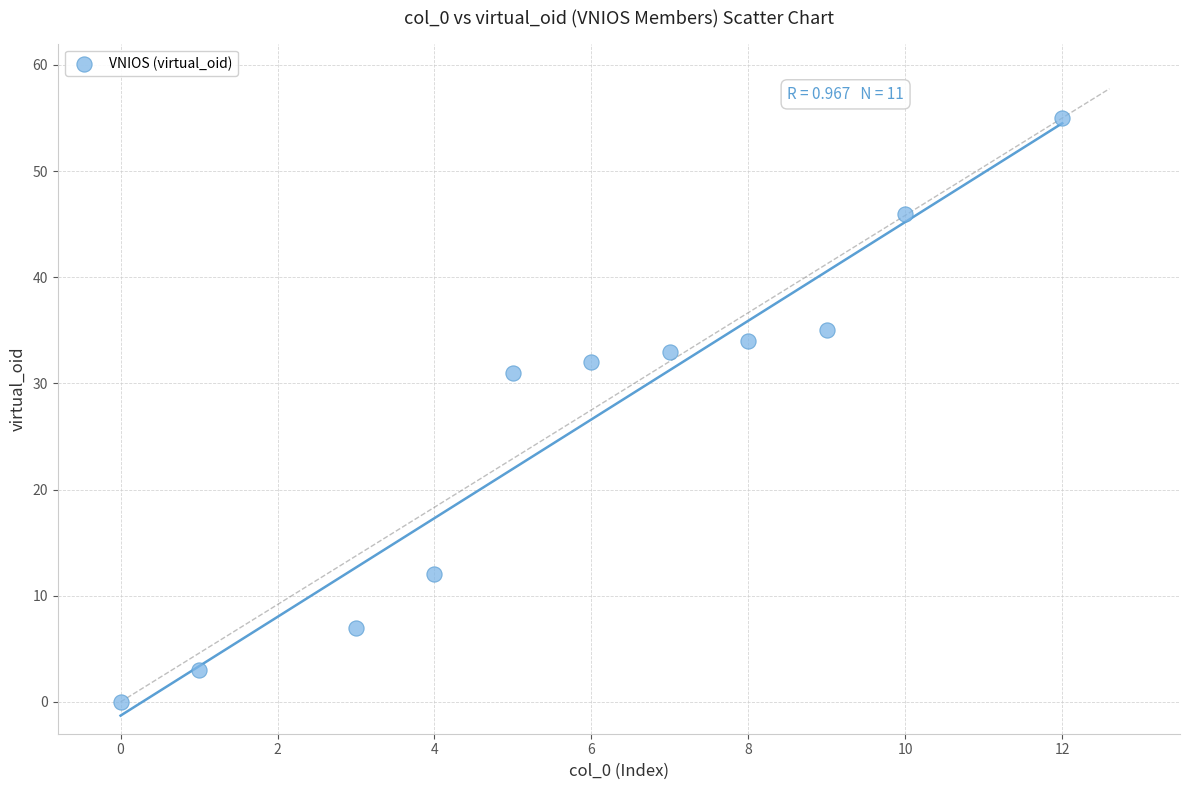

What Y value in the scatter plot is closest to 27?

31